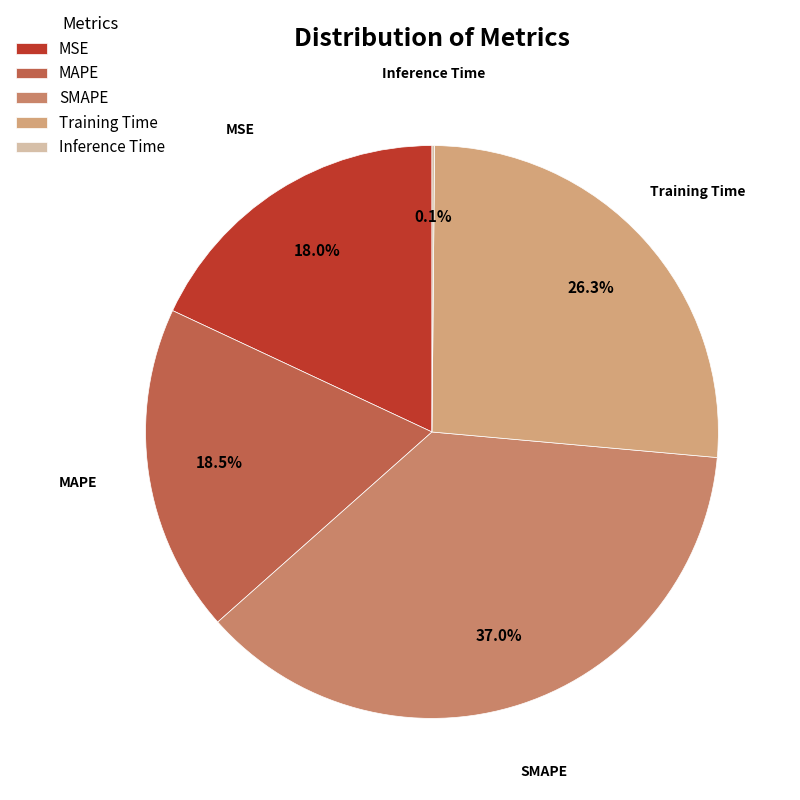

What portion of the pie excludes Training Time?

73.7%